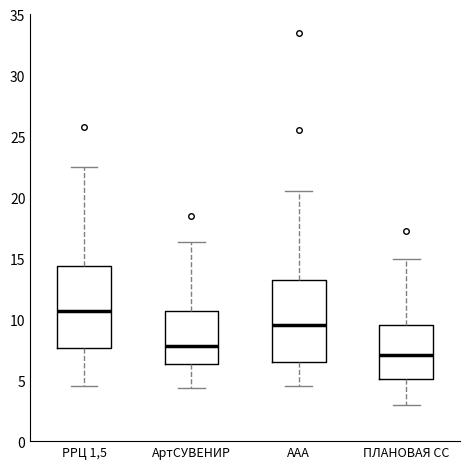

Reading left to right, transcribe this box plot: for each box, give where its median line is, the range the box spans, and where its two whiskers end, as read against the y-axis. The values are not printed on the chart, so give them approximately, as read against the axis.

РРЦ 1,5: median 10.5, box 7.5 to 14.5, whiskers 4.5 to 22.5
АртСУВЕНИР: median 8.0, box 6.5 to 10.5, whiskers 4.5 to 16.5
ААА: median 9.5, box 6.5 to 13.0, whiskers 4.5 to 20.5
ПЛАНОВАЯ СС: median 7.0, box 5.0 to 9.5, whiskers 3.0 to 15.0